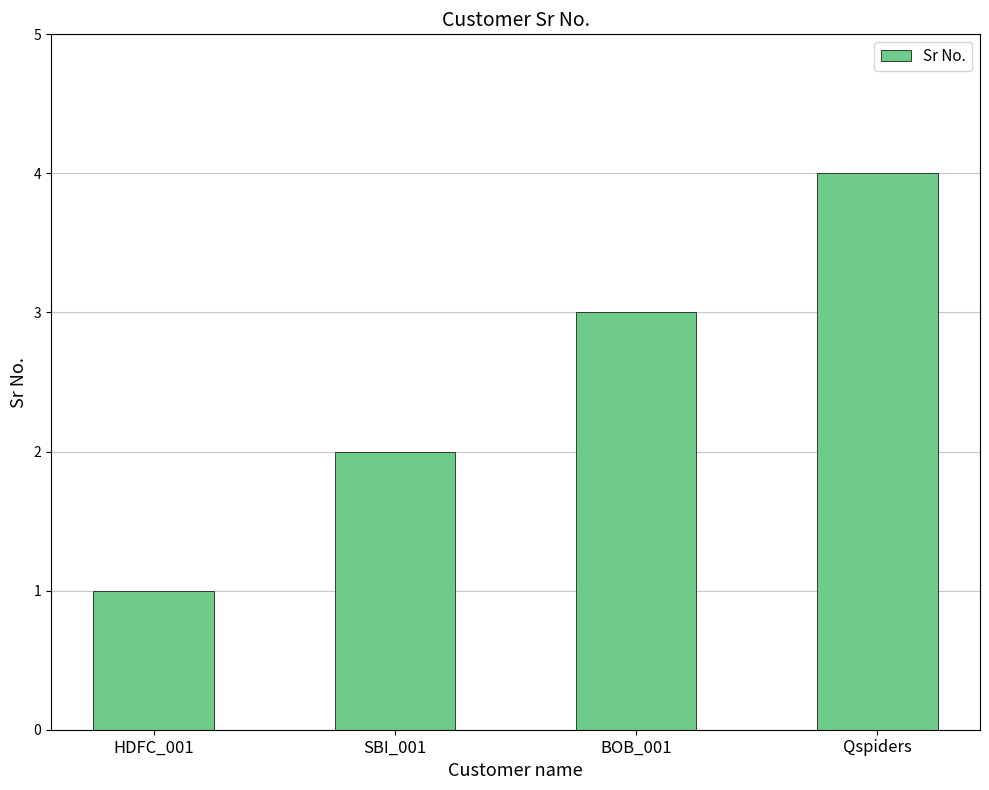

List the labels in order of value, smallest first.

HDFC_001, SBI_001, BOB_001, Qspiders